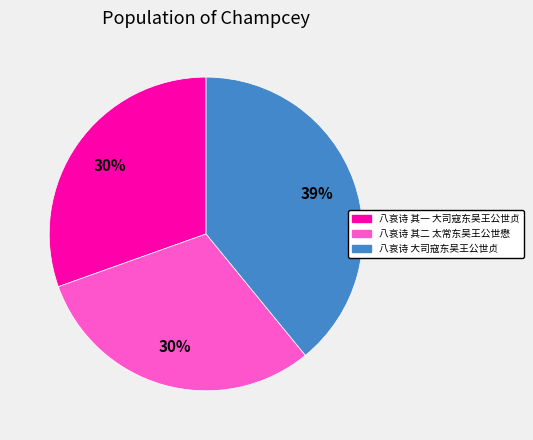

What percentage is the 八哀诗 其一 大司寇东吴王公世贞 slice, to the nearest percent?

30%